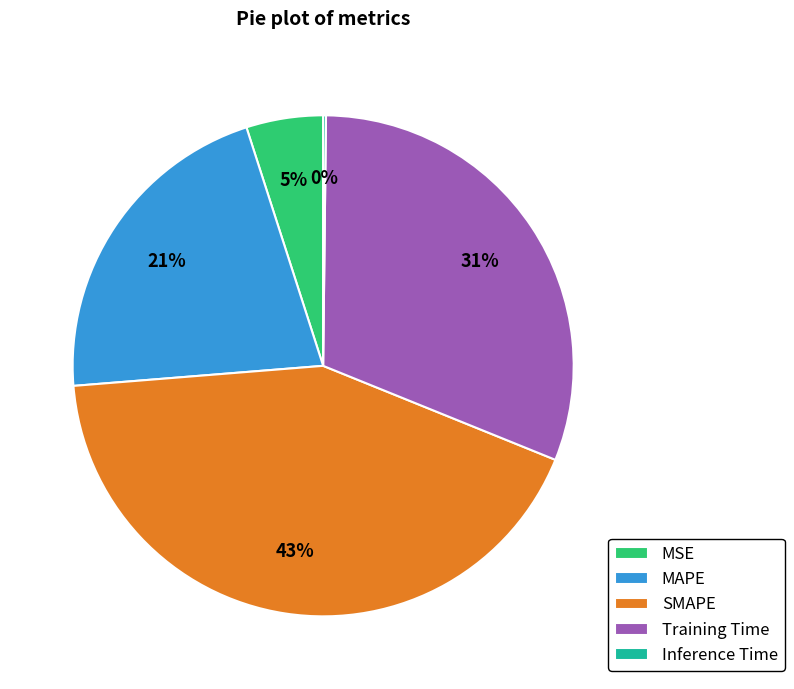

Is the sum of MSE and SMAPE greater than half?

No